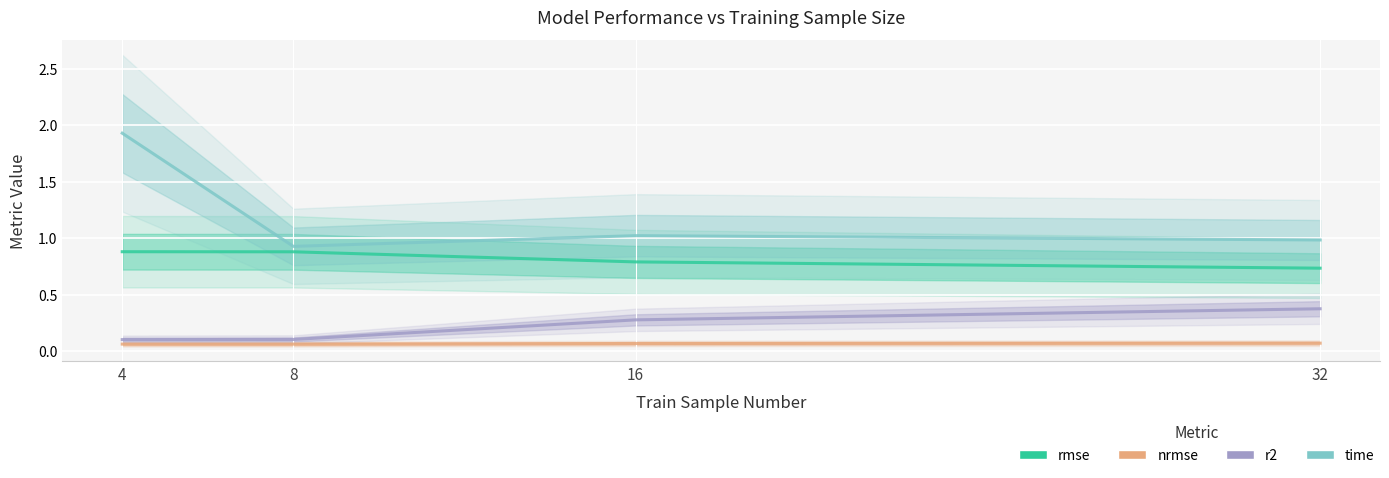

What is the average value of the rmse series?

0.8